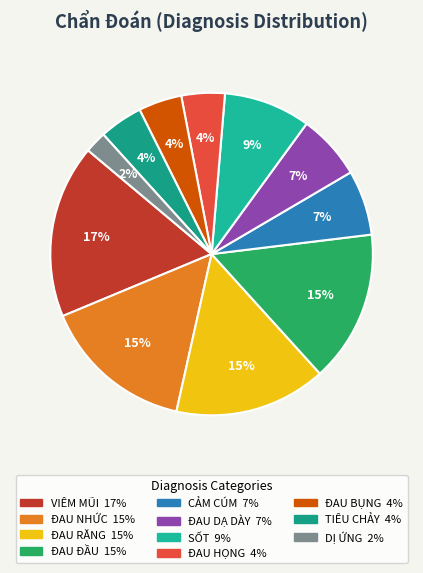

Rank the categories by value from lowest to highest.

DỊ ỨNG, ĐAU HỌNG, ĐAU BỤNG, TIÊU CHẢY, CẢM CÚM, ĐAU DẠ DÀY, SỐT, ĐAU NHỨC, ĐAU RĂNG, ĐAU ĐẦU, VIÊM MŨI